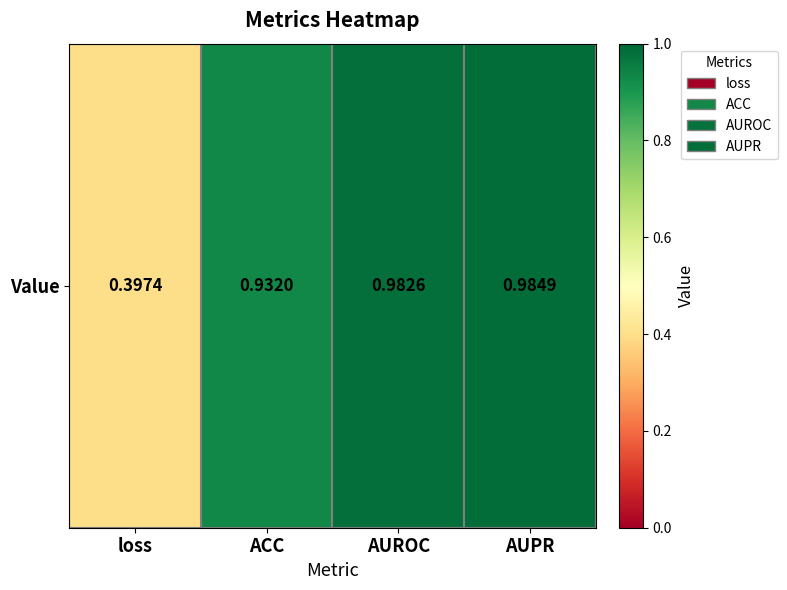

Rank the categories by value from lowest to highest.

loss, ACC, AUROC, AUPR